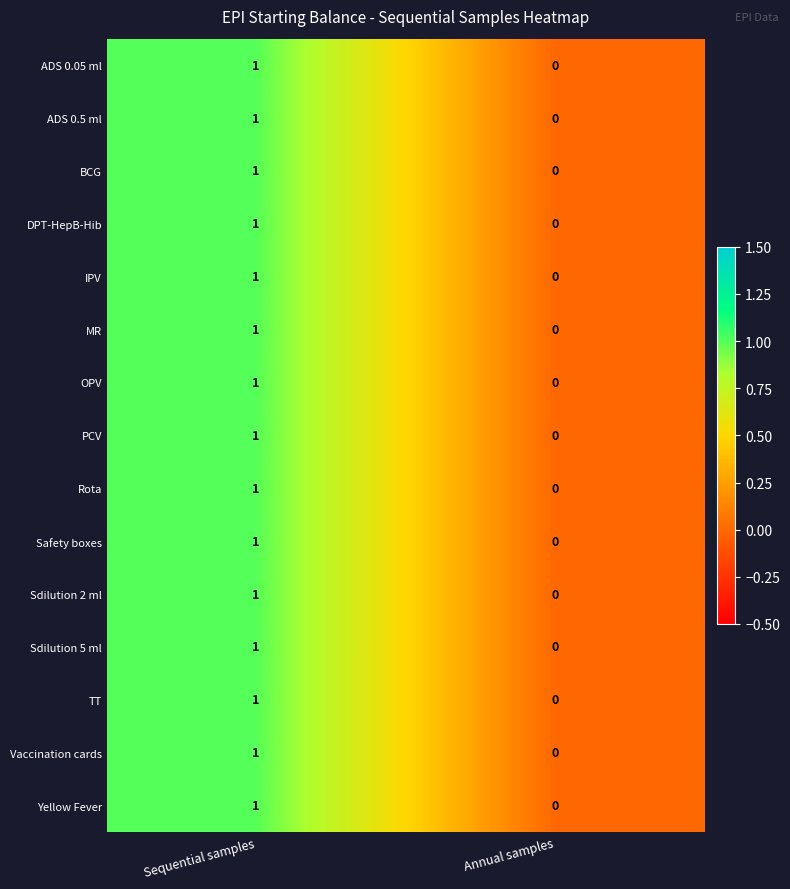

Rank the categories by Safety boxes value from highest to lowest.

Sequential samples, Annual samples